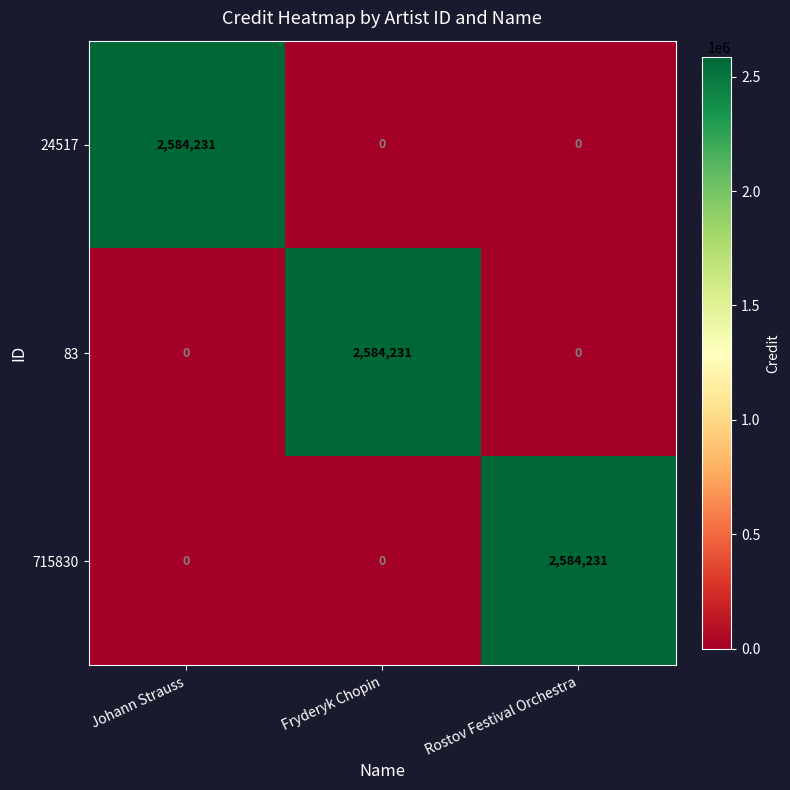

The value of 715830 at Fryderyk Chopin is 0. True or false?

True